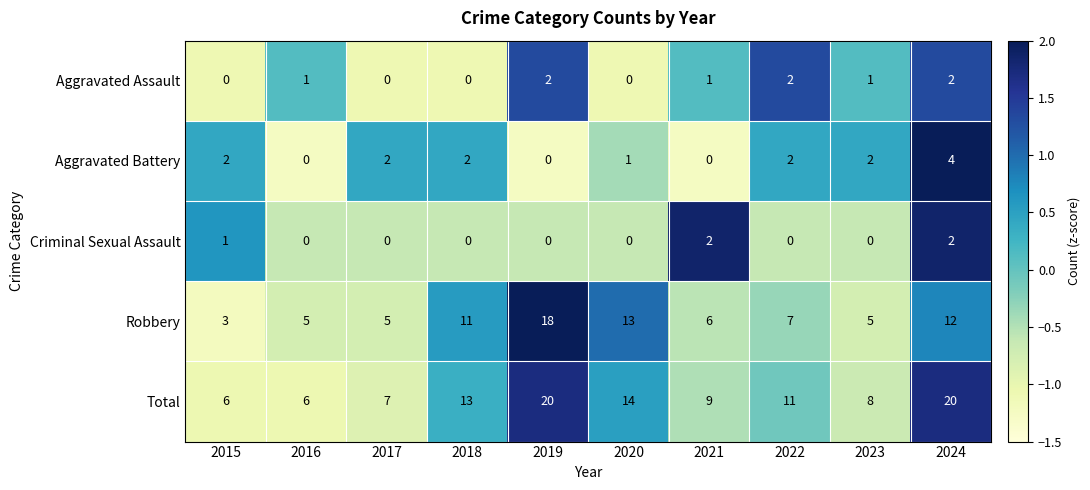

What is the minimum value shown in the chart?

0